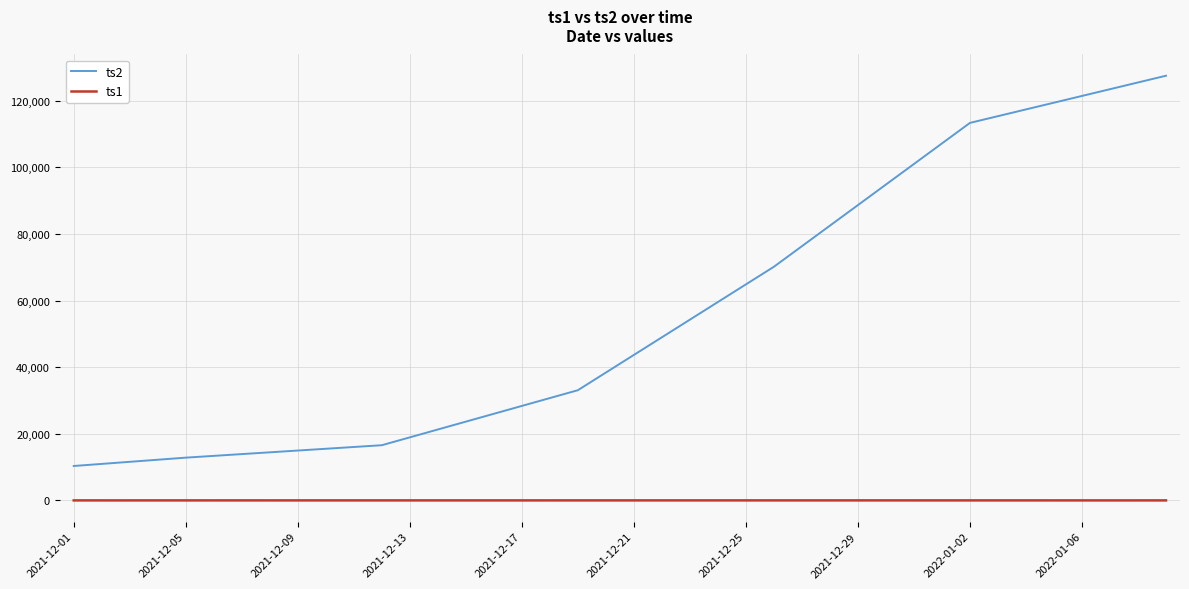

What is the highest value of the ts2 series?

127500.0